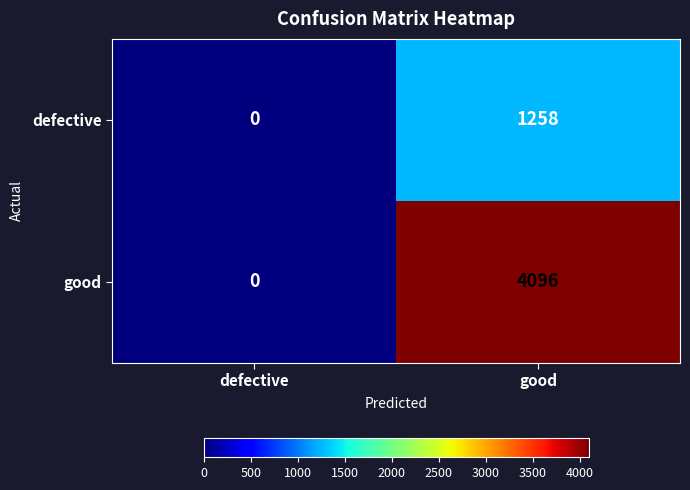

At which category is the sum across all series the highest?

good